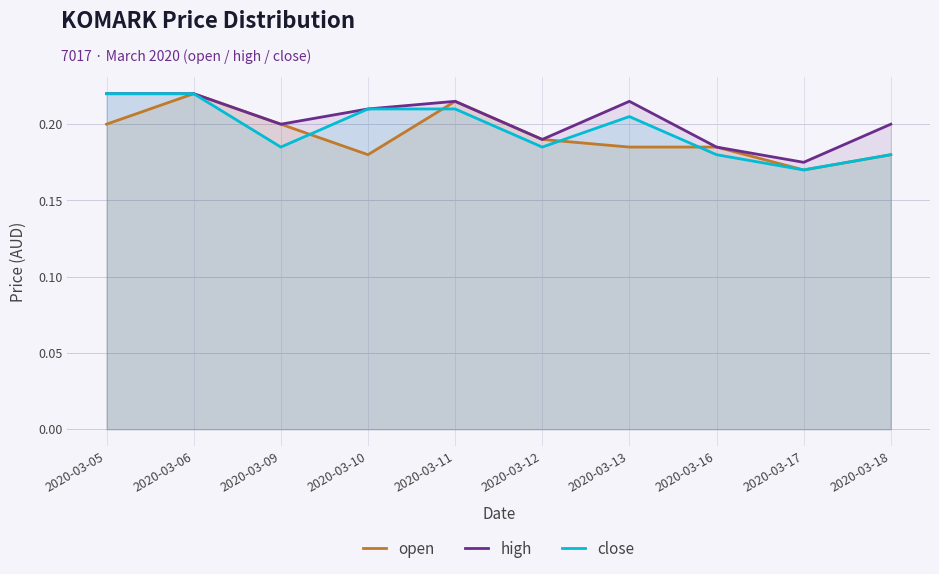

Does the chart have visible grid lines?

Yes